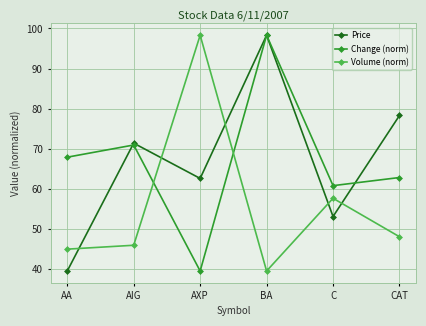

What is the difference between the highest and lowest values at CAT?

30.3